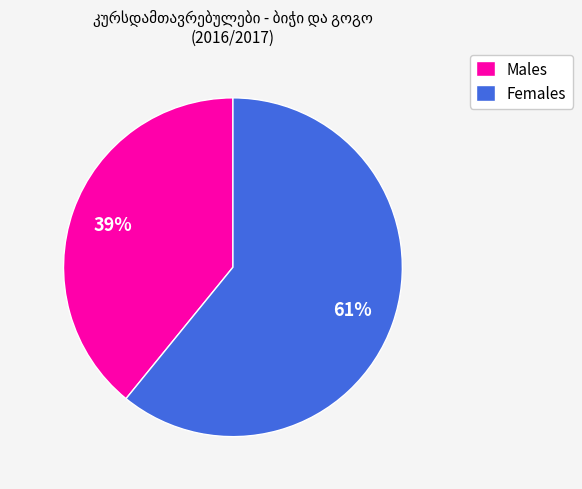

Do Males and Females together represent more than half of the pie?

Yes